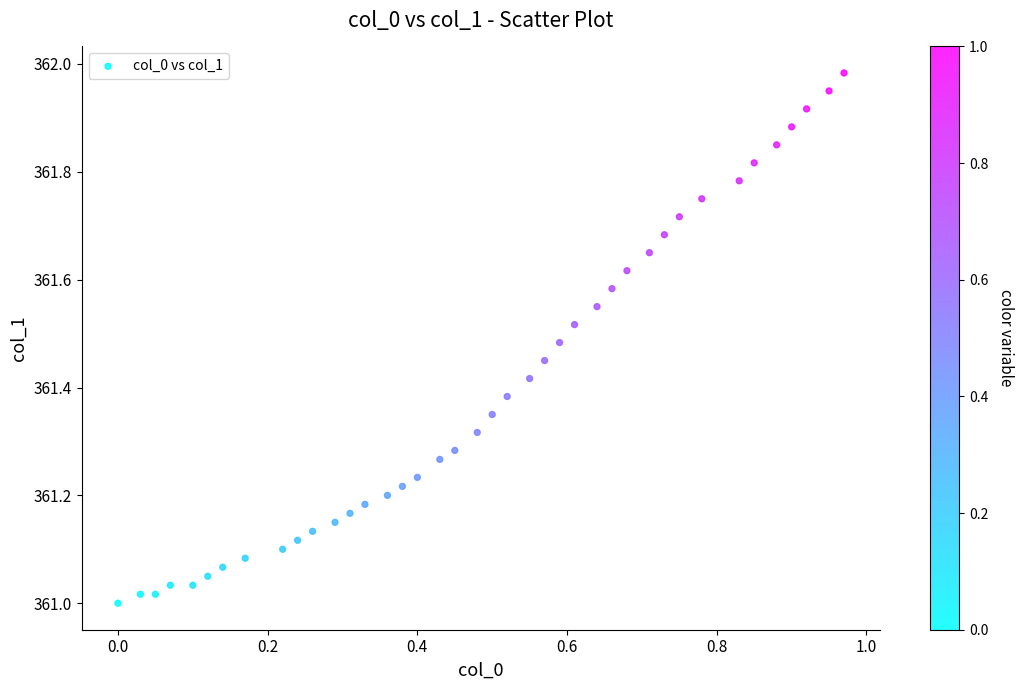

What is the range of X values (max minus min)?

1.0